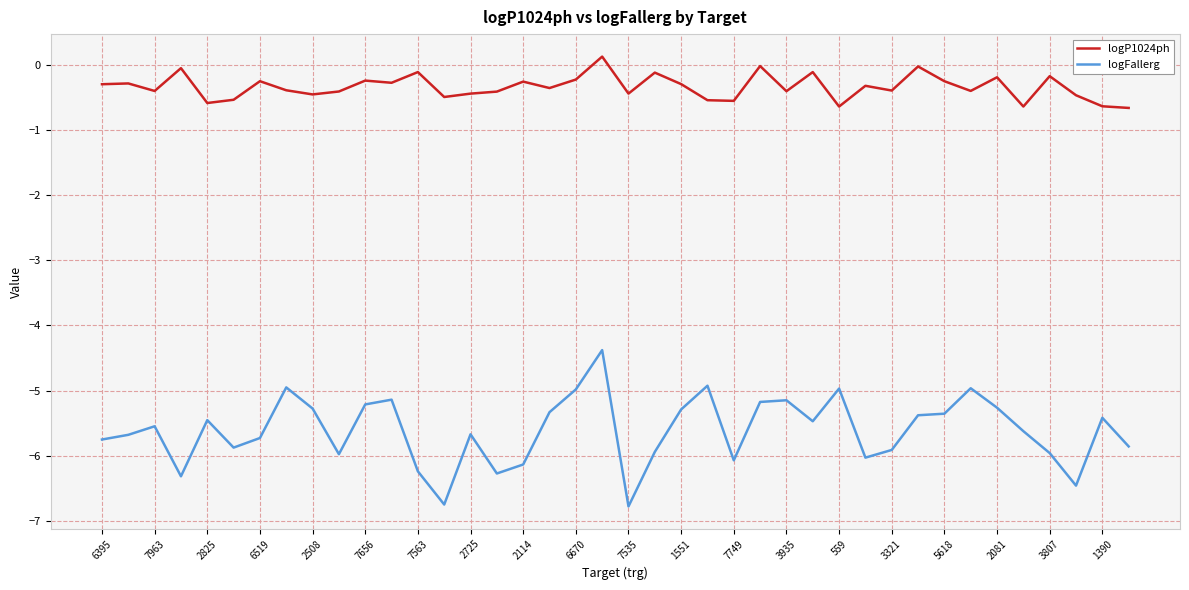

What is the lowest value of the logFallerg series?

-6.8